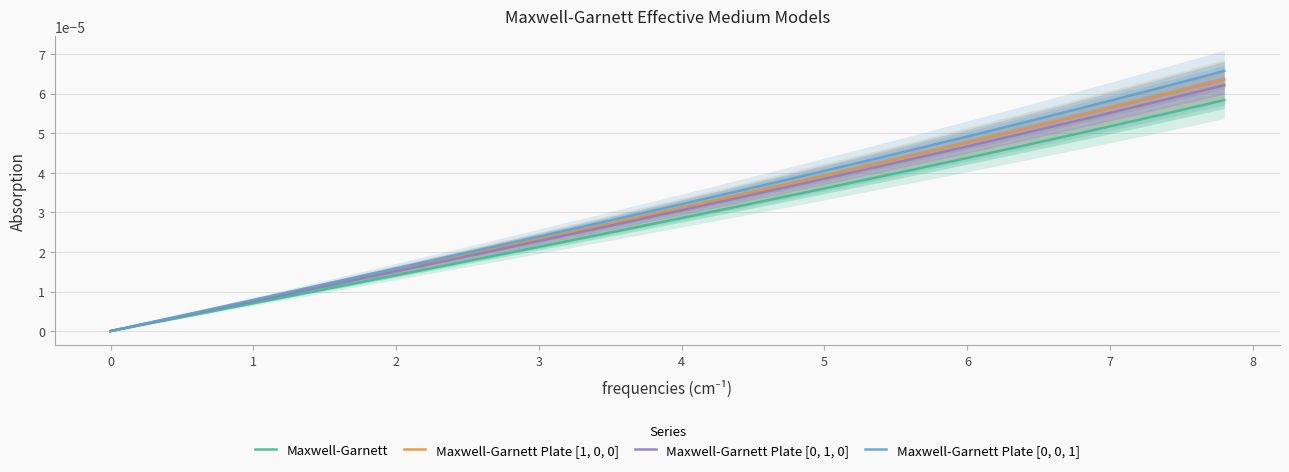

What position from the left is 1?

6